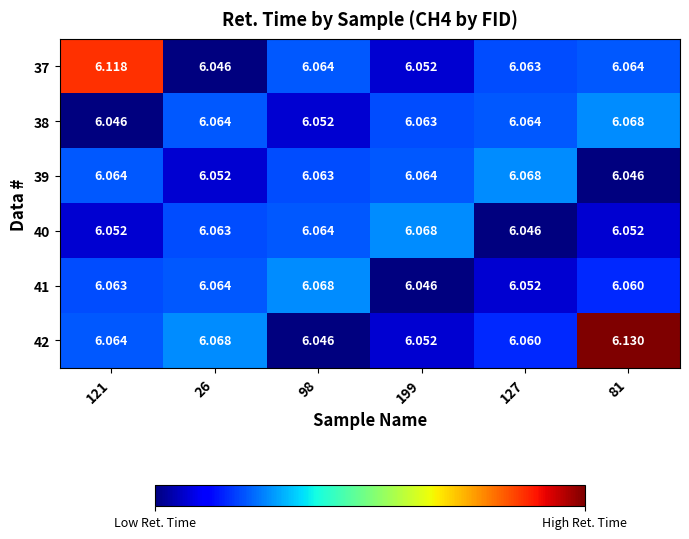

At how many categories does at least one series exceed 6?

6